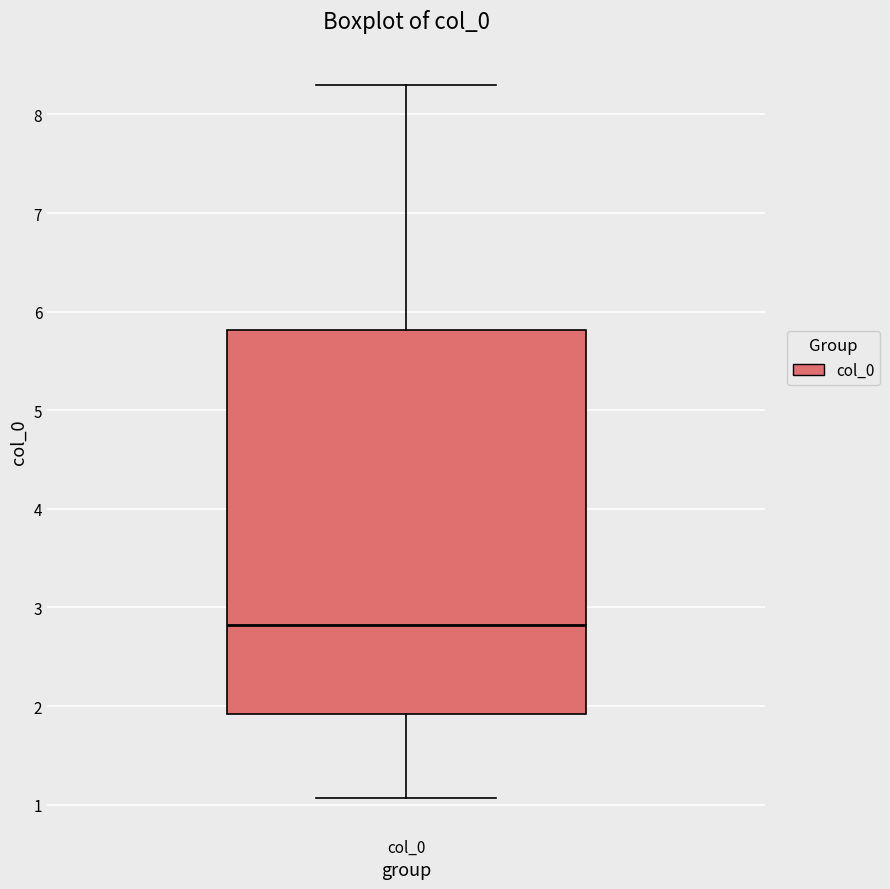

Transcribe this box plot: give where the median line is, the range the box spans, and where the two whiskers end, as read against the y-axis. The values are not printed on the chart, so give them approximately, as read against the axis.

median 2.8, box 1.9 to 5.8, whiskers 1.1 to 8.3